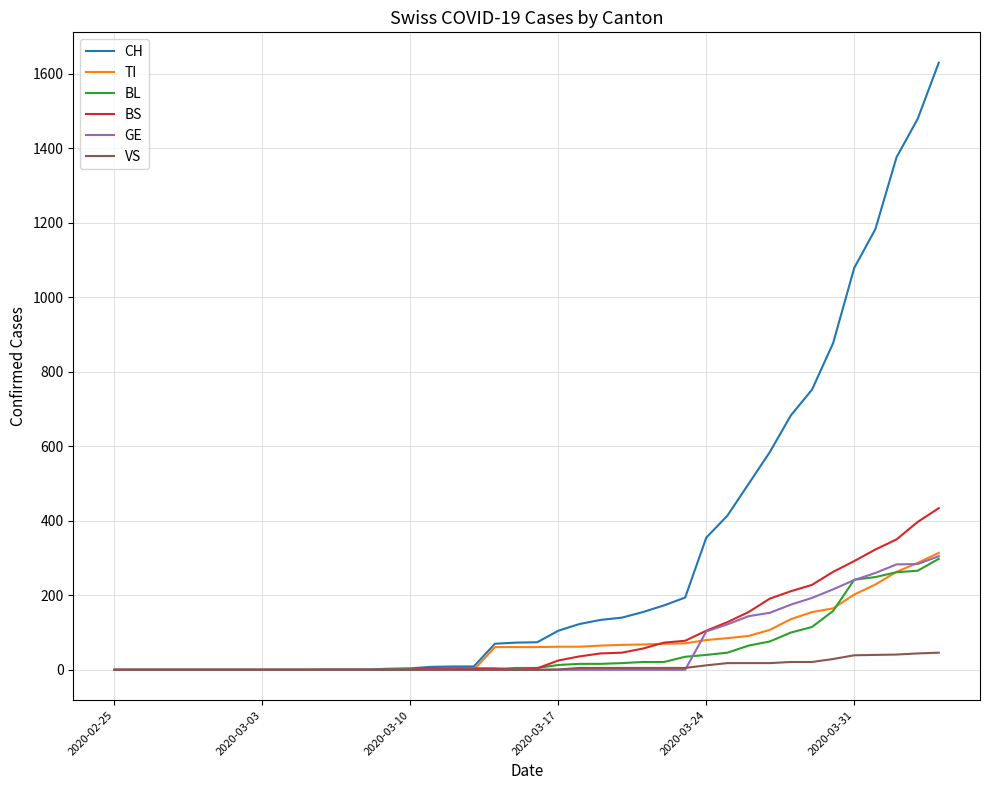

What are all the series names shown in the legend?

CH, TI, BL, BS, GE, VS